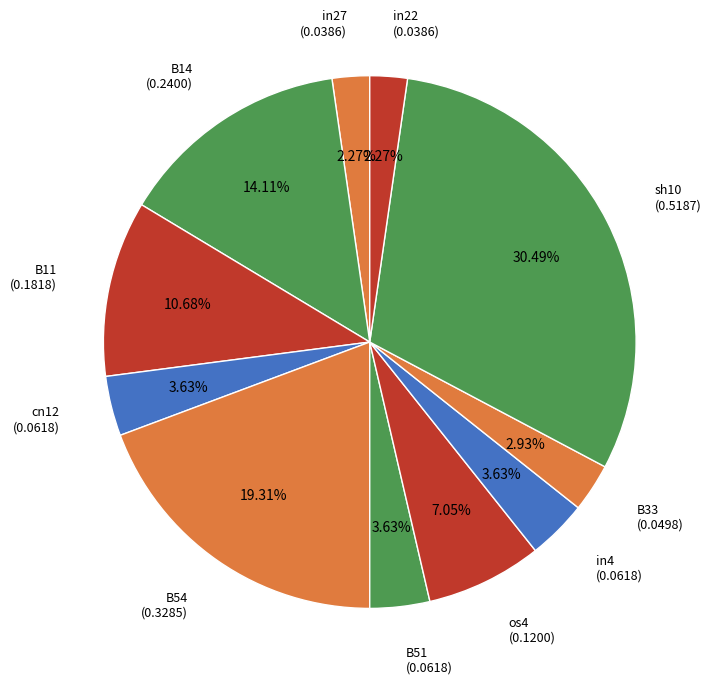

To the nearest percent, what is the difference between the largest and smallest slice percentages?

28%